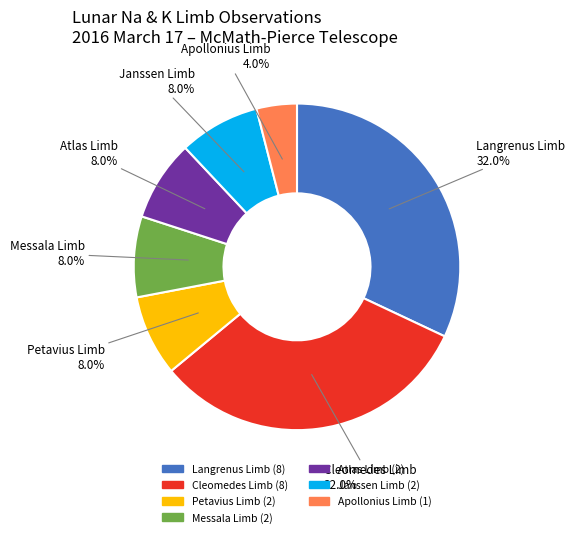

Is there any slice that represents more than half of the pie?

No